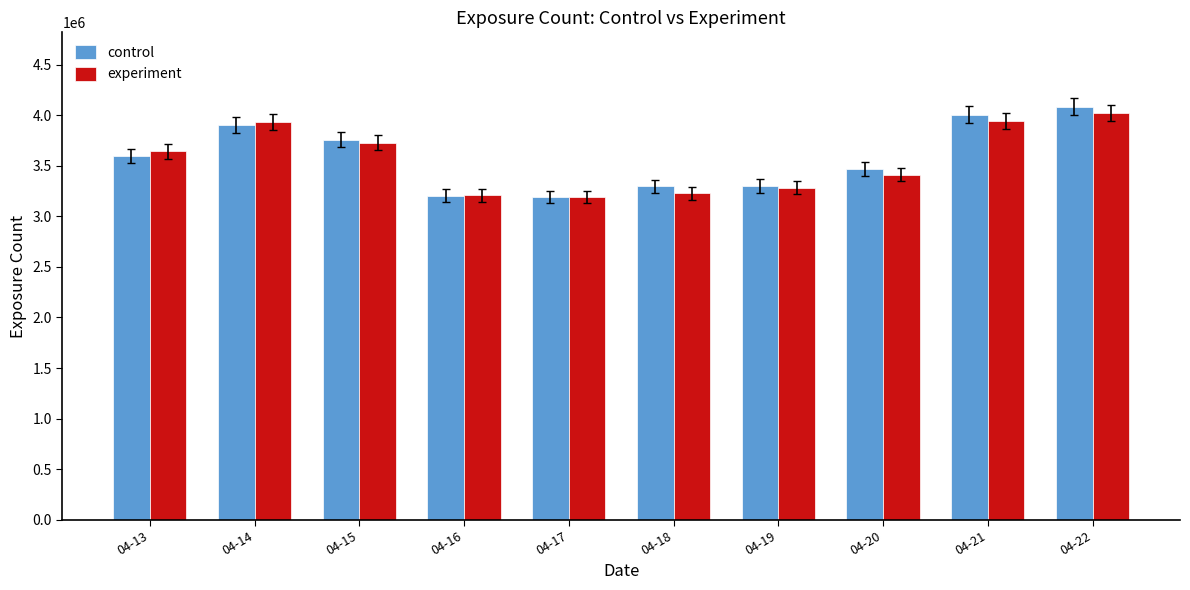

At which label is experiment closest to 3609124?

04-13